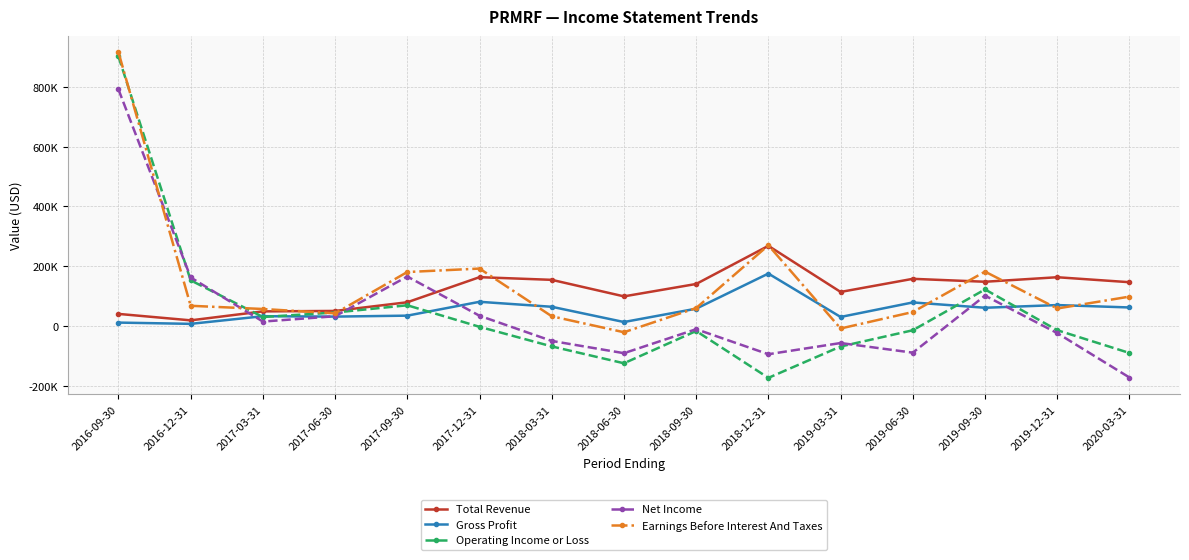

Is this an area chart (filled region under the line)?

No